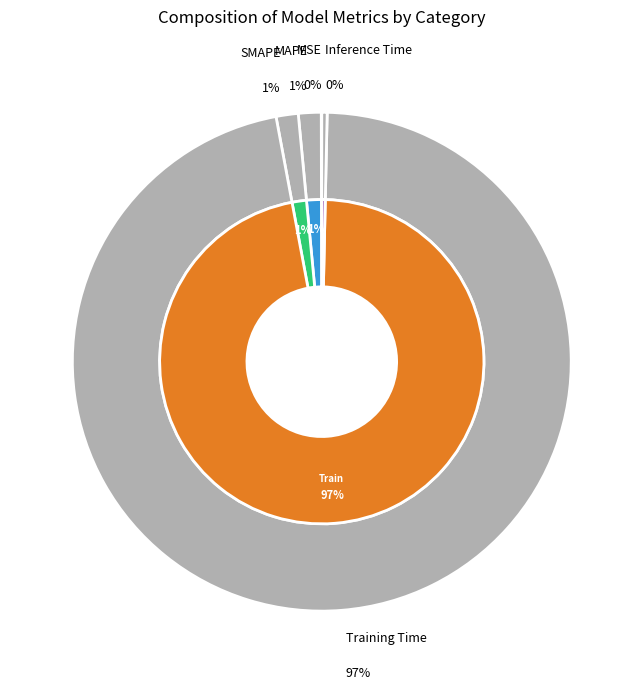

Is it true that SMAPE is 7% of the pie?

False